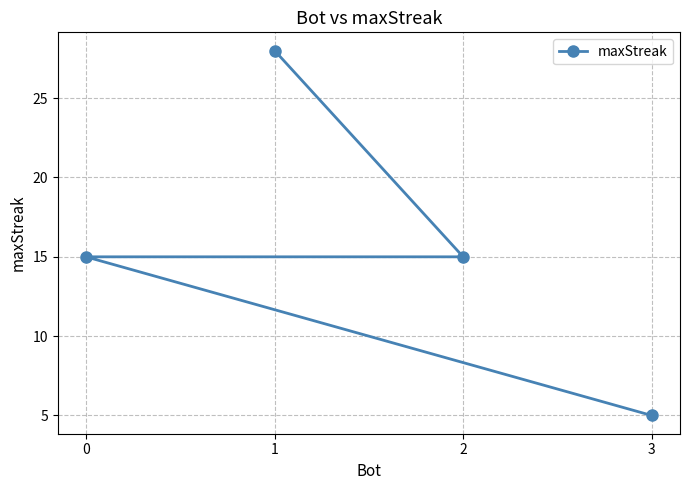

What value does the data have at 3, to the nearest 5?

5